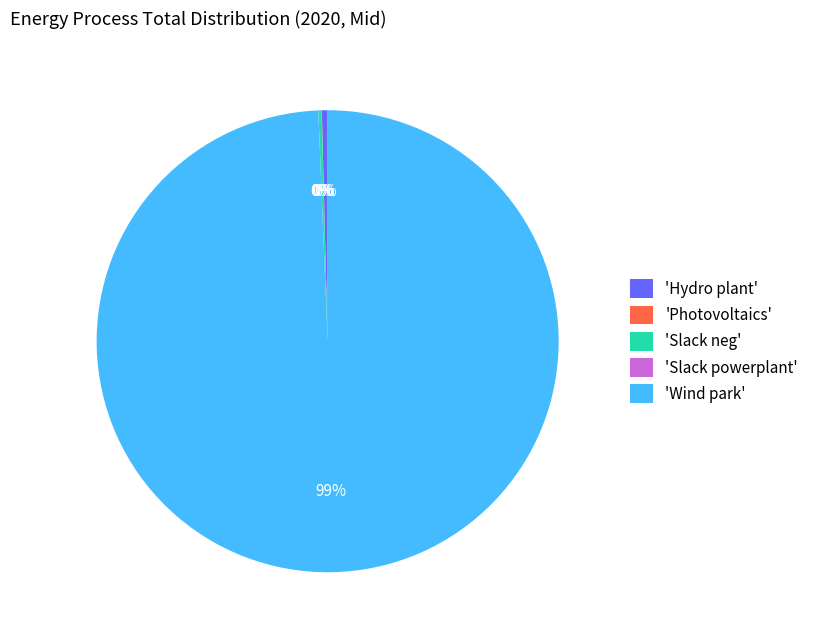

Which slice represents more than half of the pie?

'Wind park'